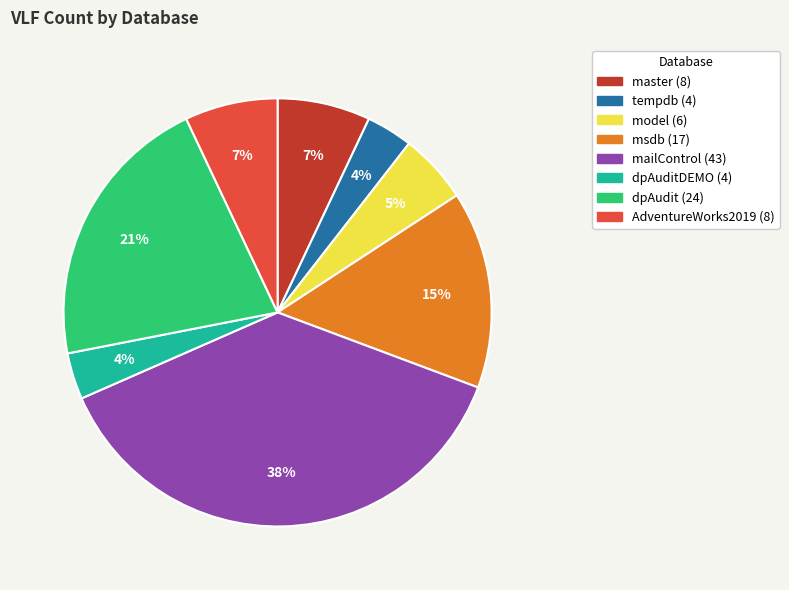

To the nearest percent, what is the difference between the largest and smallest slice percentages?

34%